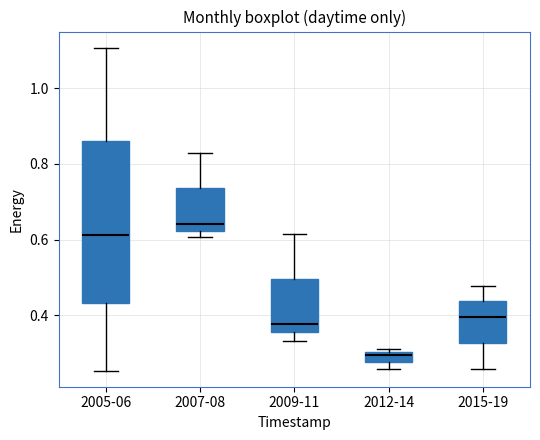

Which box has the highest median line?

2007-08